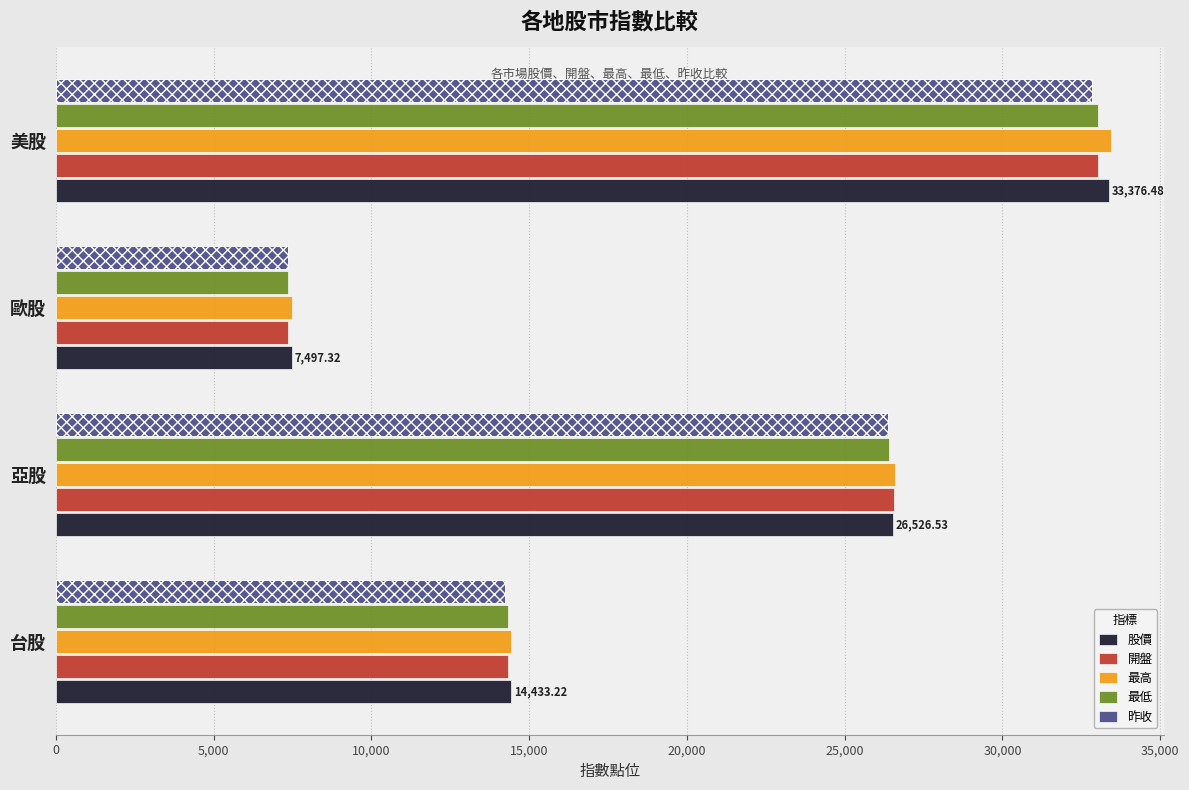

Which has a higher value, 亞股 or 台股?

亞股